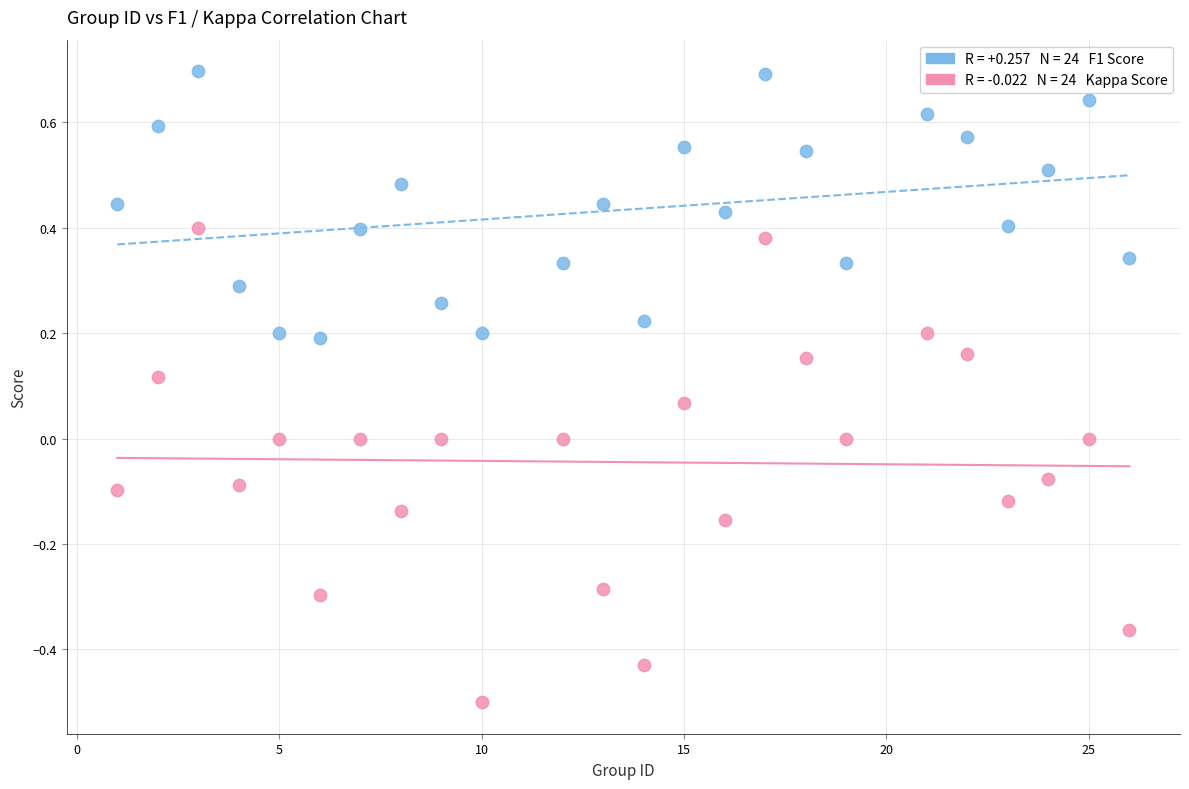

Across all data points, what is the range of Y values (max minus min)?

1.2